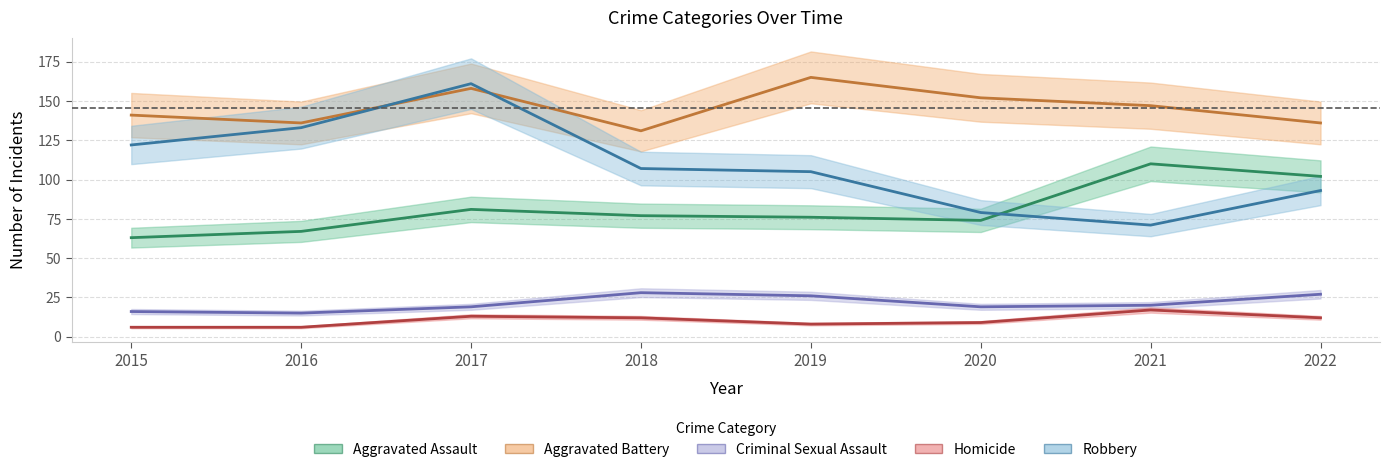

What is the difference between the maximum and second lowest values in the Homicide series?

11